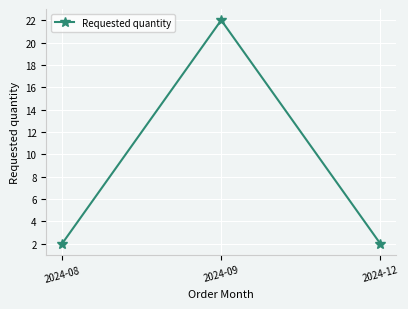

The chart shows a value of 2 at 2024-12. True or false?

True